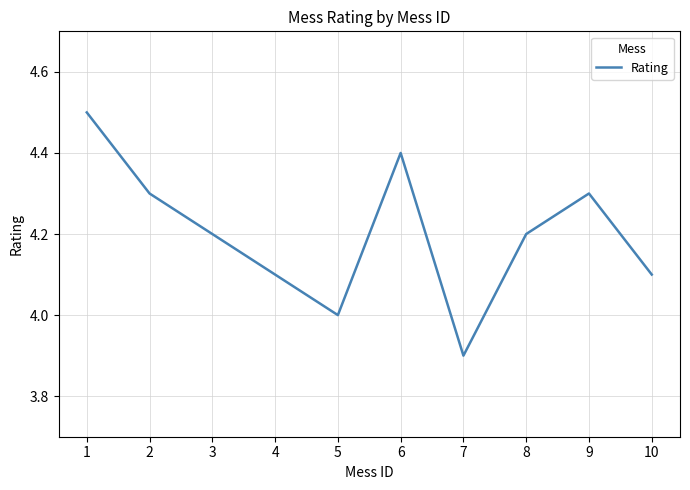

What is the ratio of the value at 2 to the value at 3?

1.0